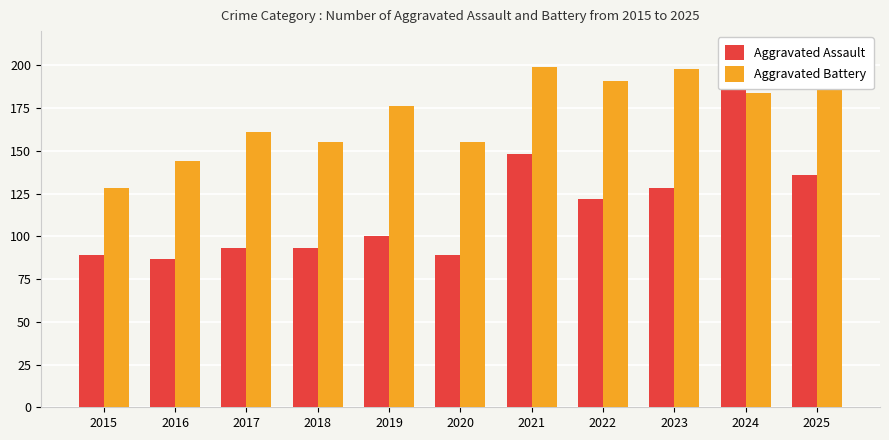

Is it true that Aggravated Assault equals 250 at 2021?

False